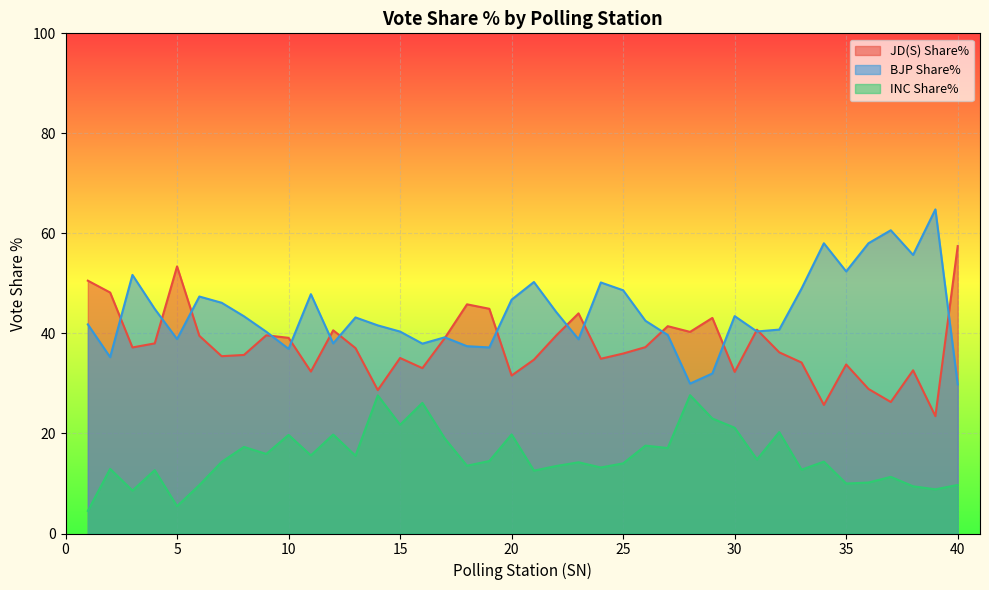

Between 3 and 13, which series saw the biggest shift?

BJP Share%